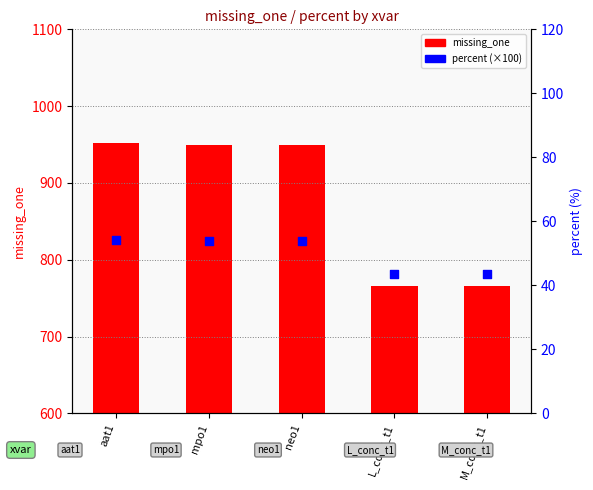

At how many categories does at least one series exceed 854?

3